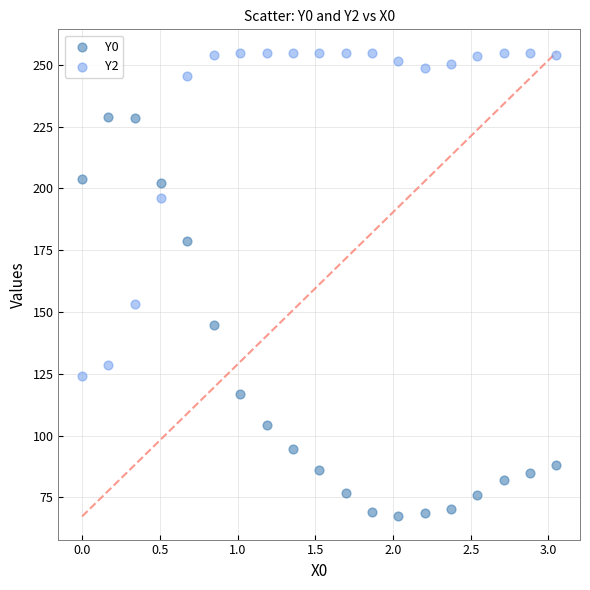

What are all the series names shown in the legend?

Y0, Y2